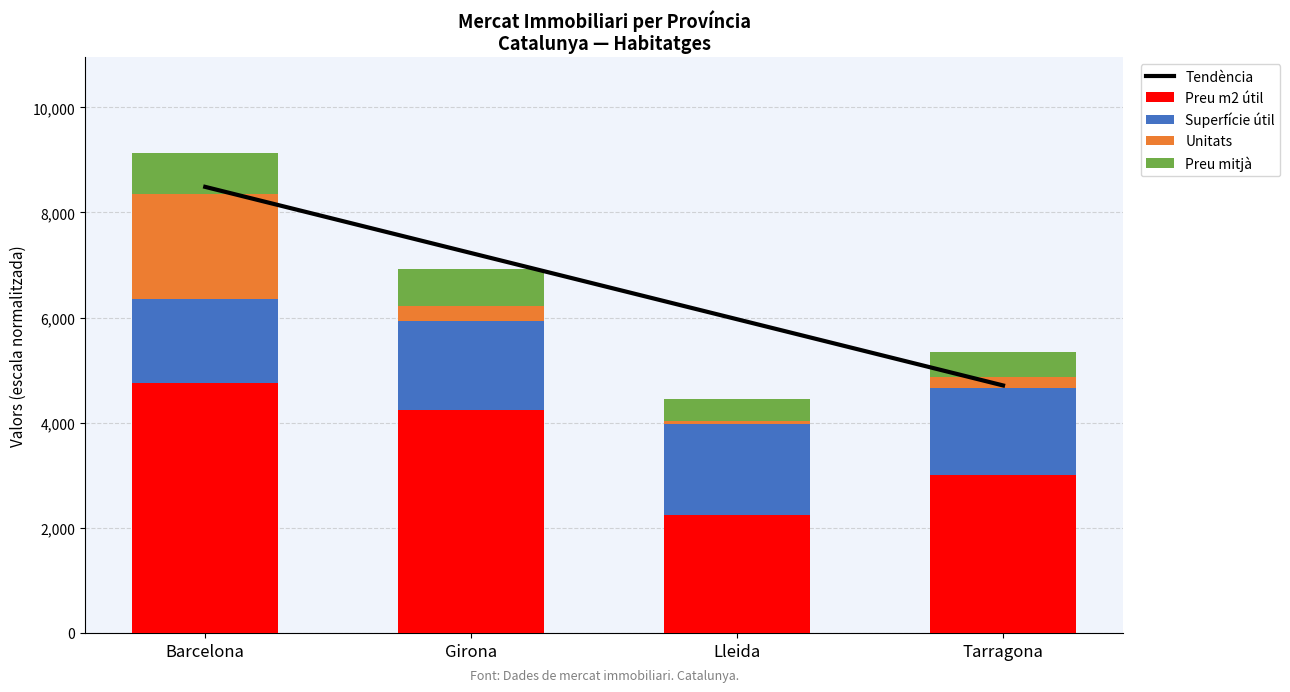

At which label is Tendència closest to 6598?

Lleida